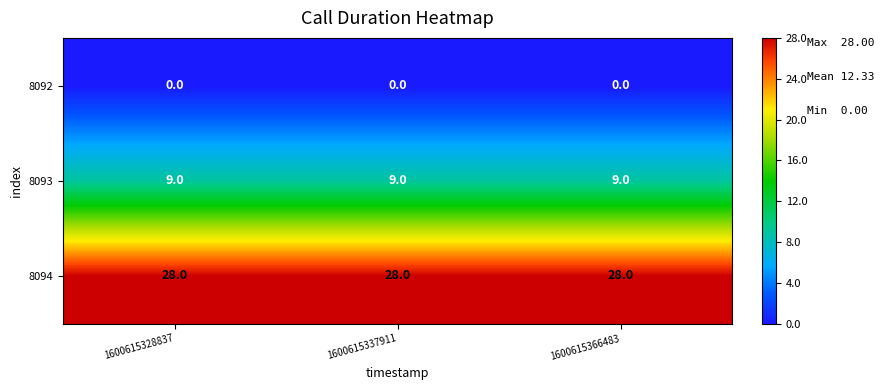

What is the approximate value of 8094 at 1600615328837?

28